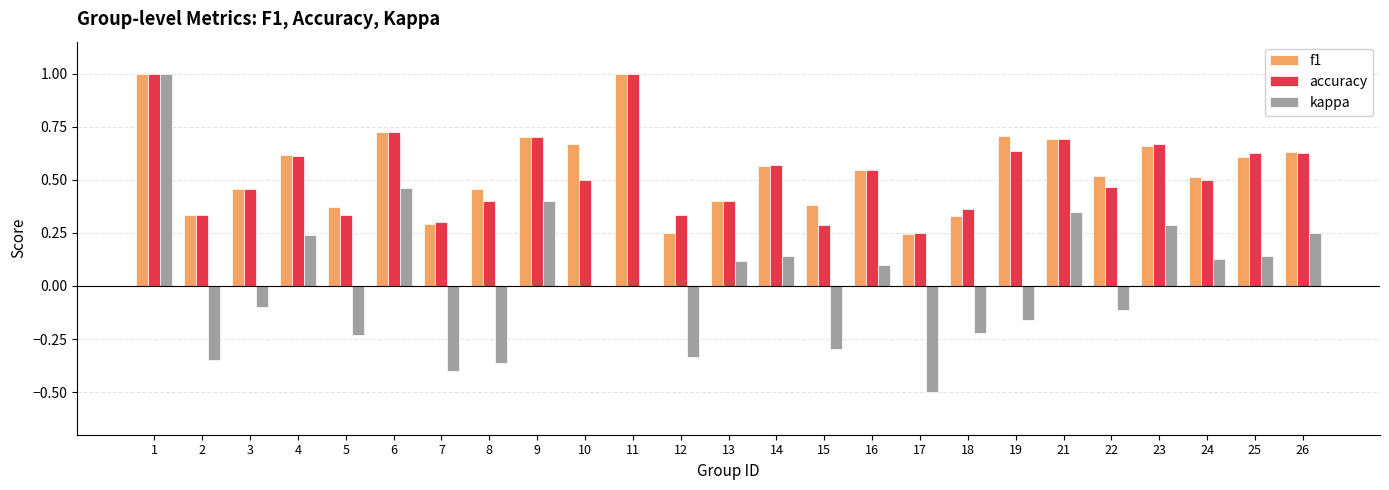

Are the bars grouped side by side (vs. stacked)?

Yes